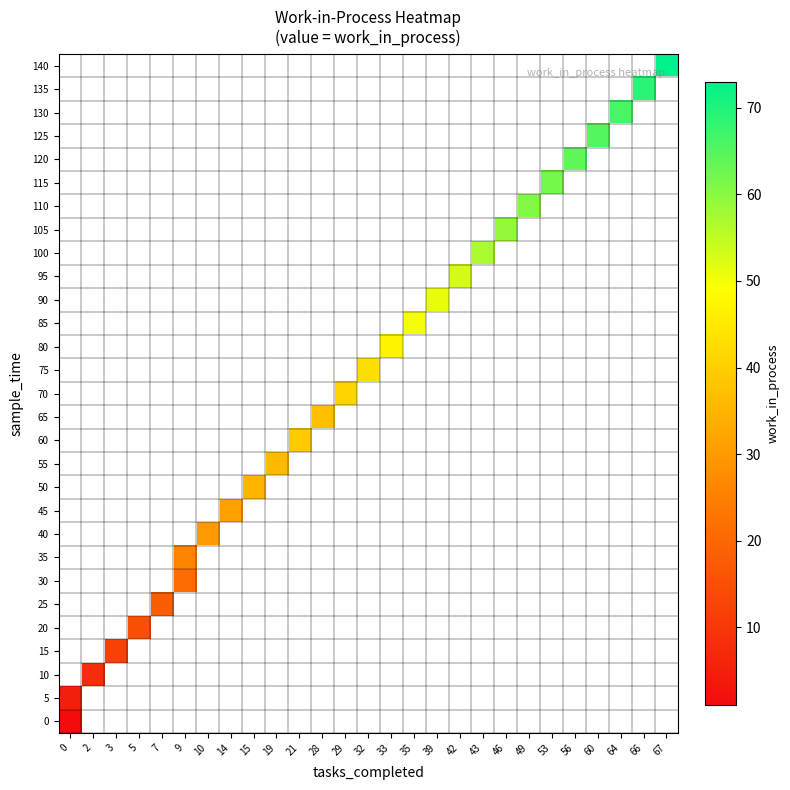

How many categories are shown in the chart?

27